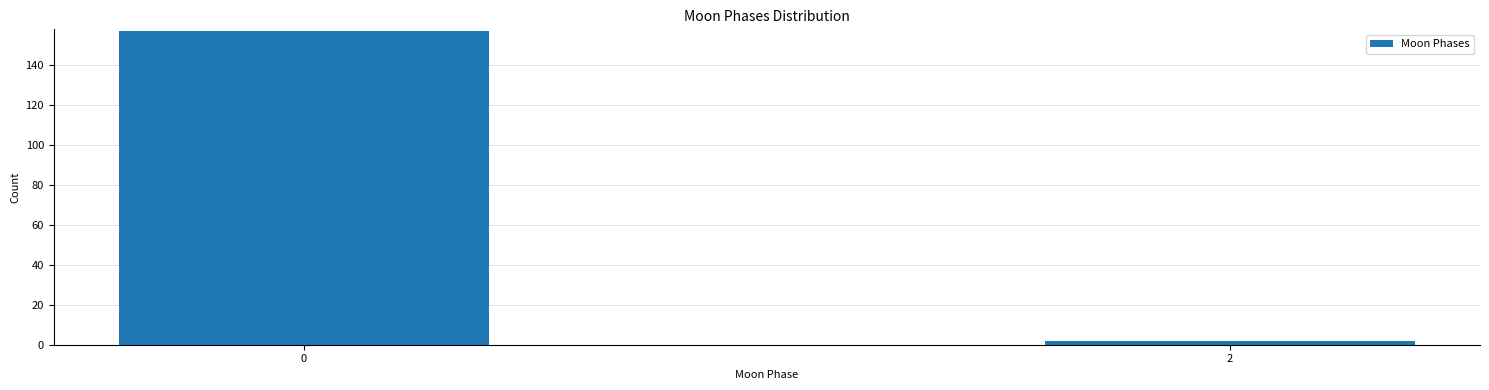

Reading right to left, transcribe all the data shown in this chart.

2	157